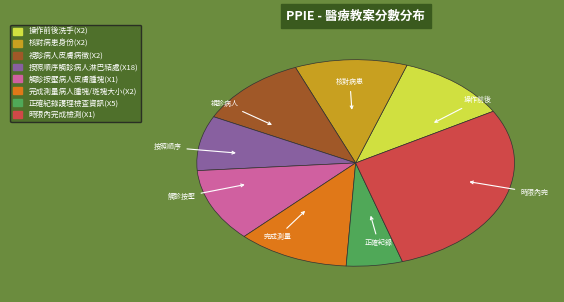

How many segments does this pie chart have?

8